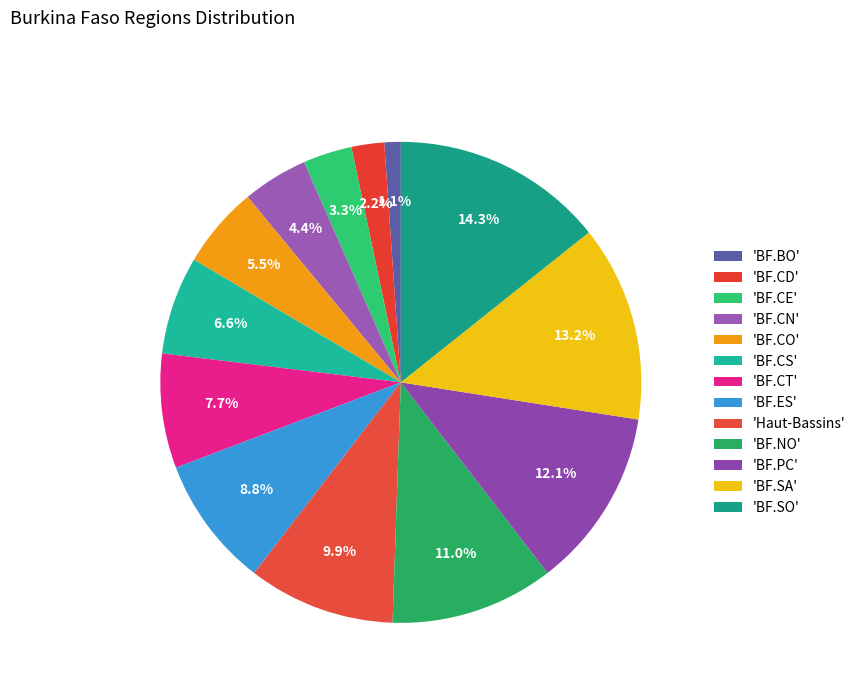

How many segments does this pie chart have?

13